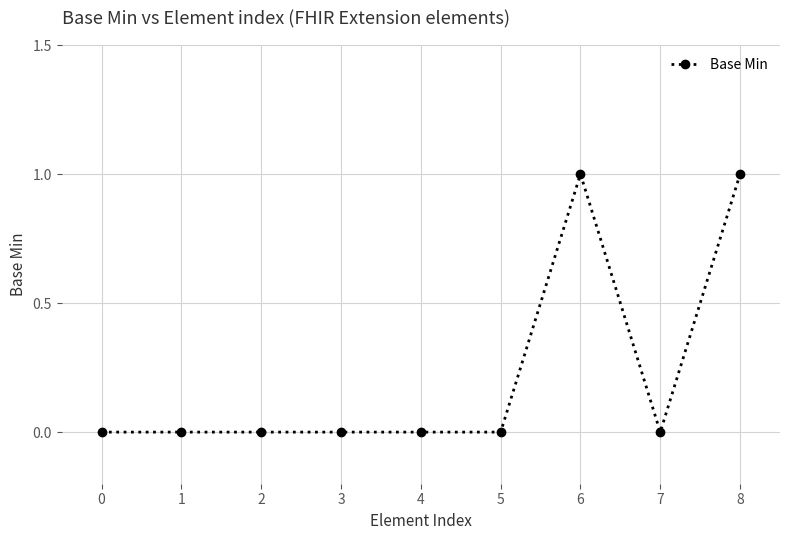

What is the difference between the maximum and minimum values?

1